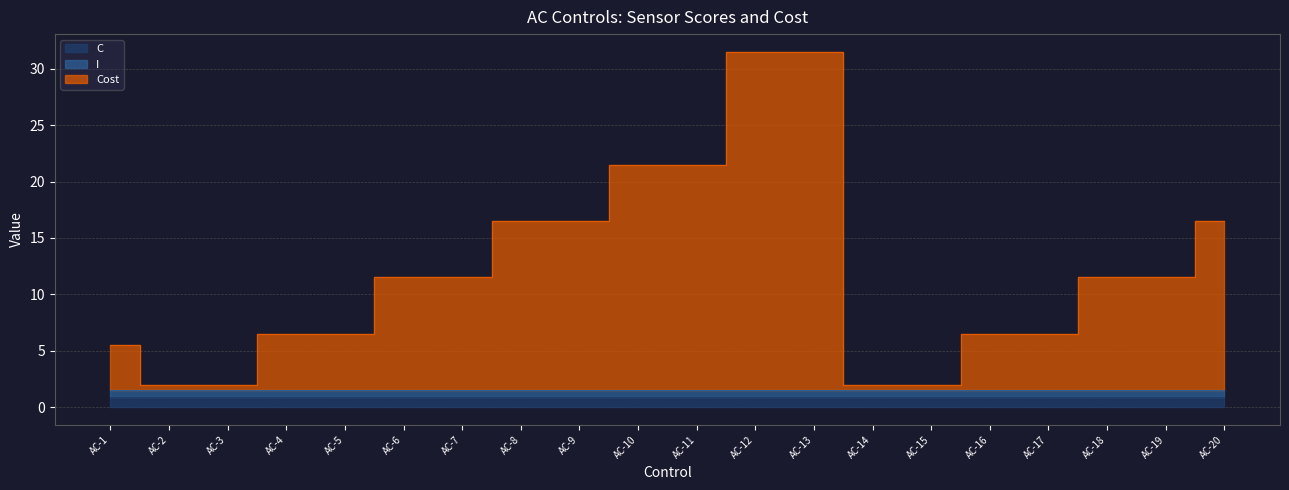

How many lines are shown in the chart?

3